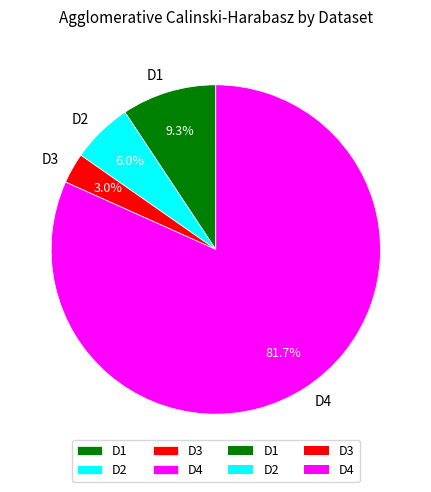

To the nearest percent, what percentage of the pie is D2?

6%